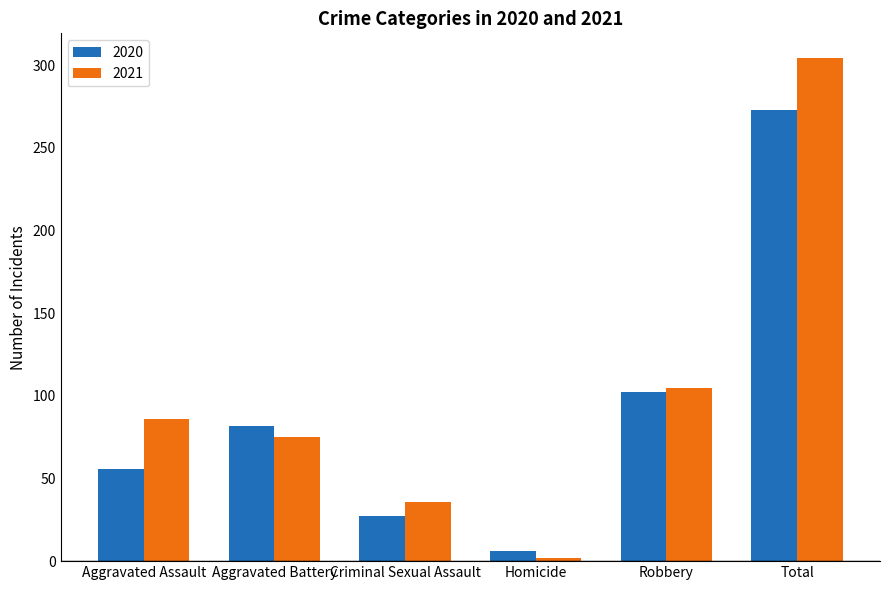

Which series has the widest spread of values?

2021